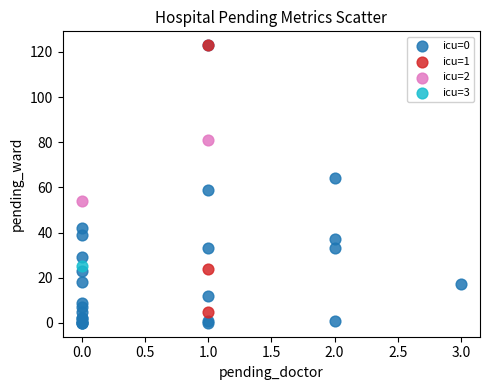

What are all the series names shown in the legend?

icu=0, icu=1, icu=2, icu=3